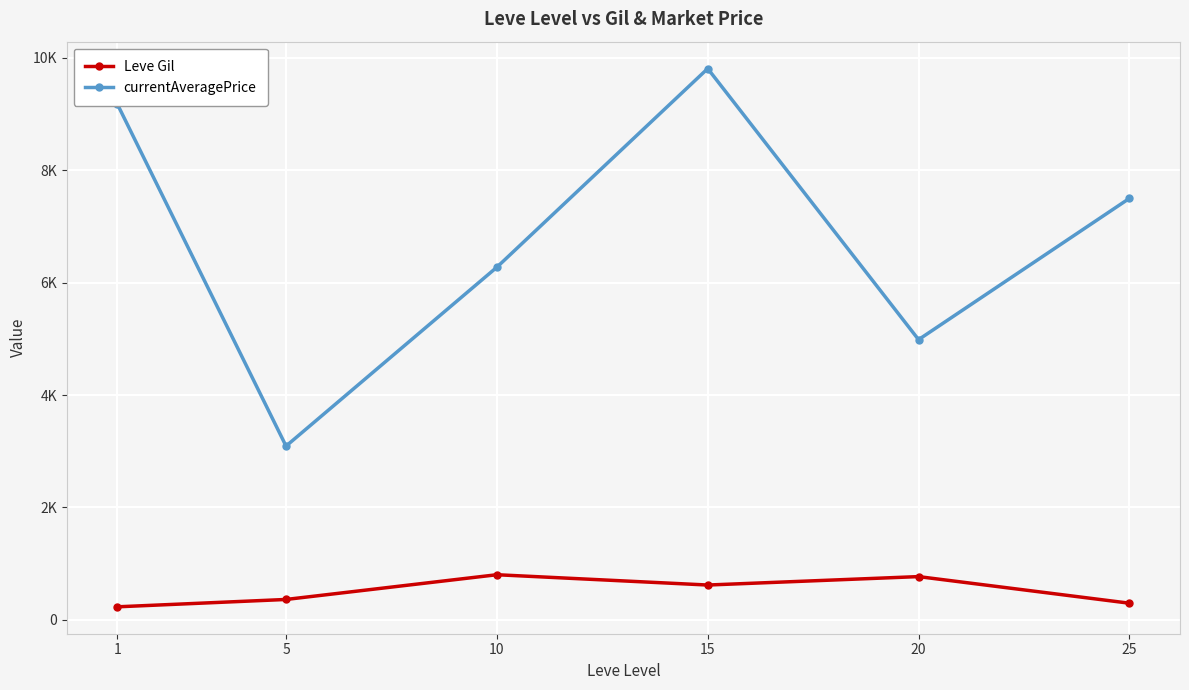

Does the chart have visible grid lines?

Yes